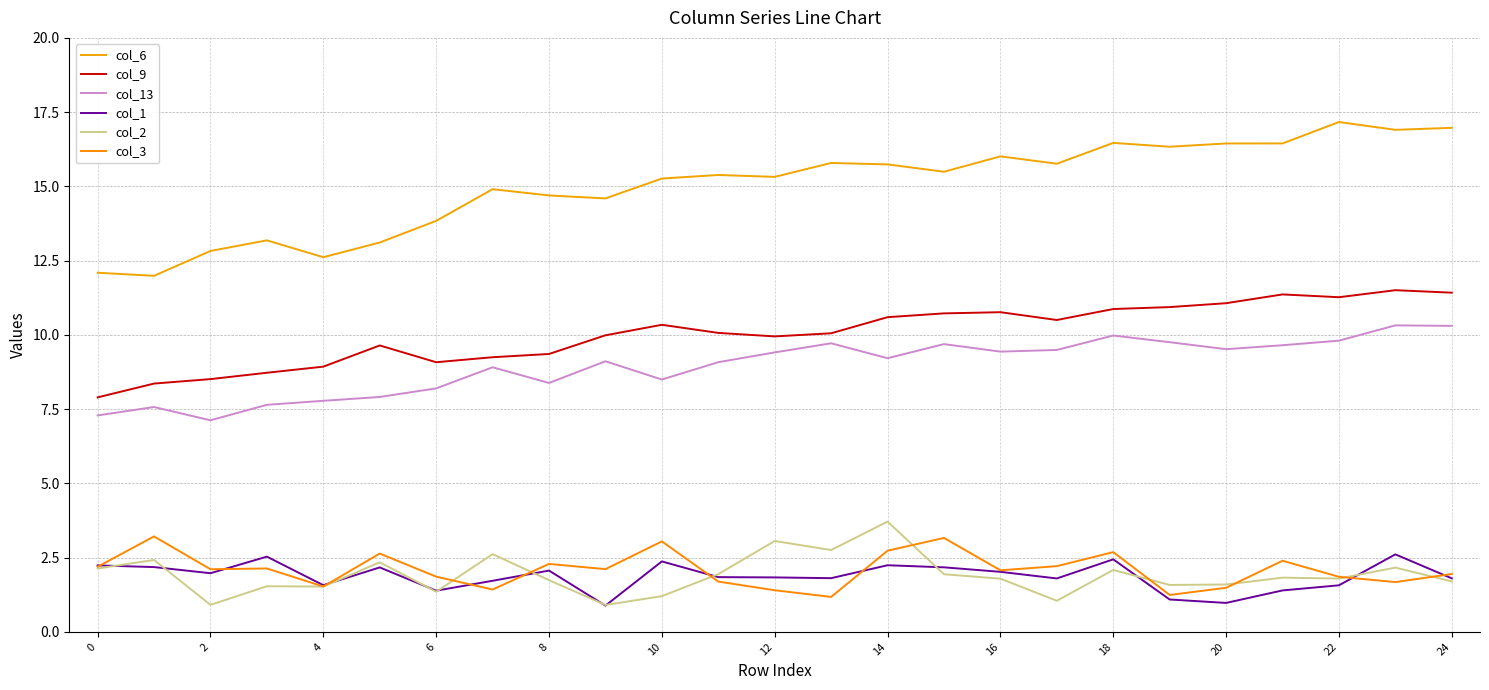

What is the value of the col_2 point at the 8th from the left?

2.6